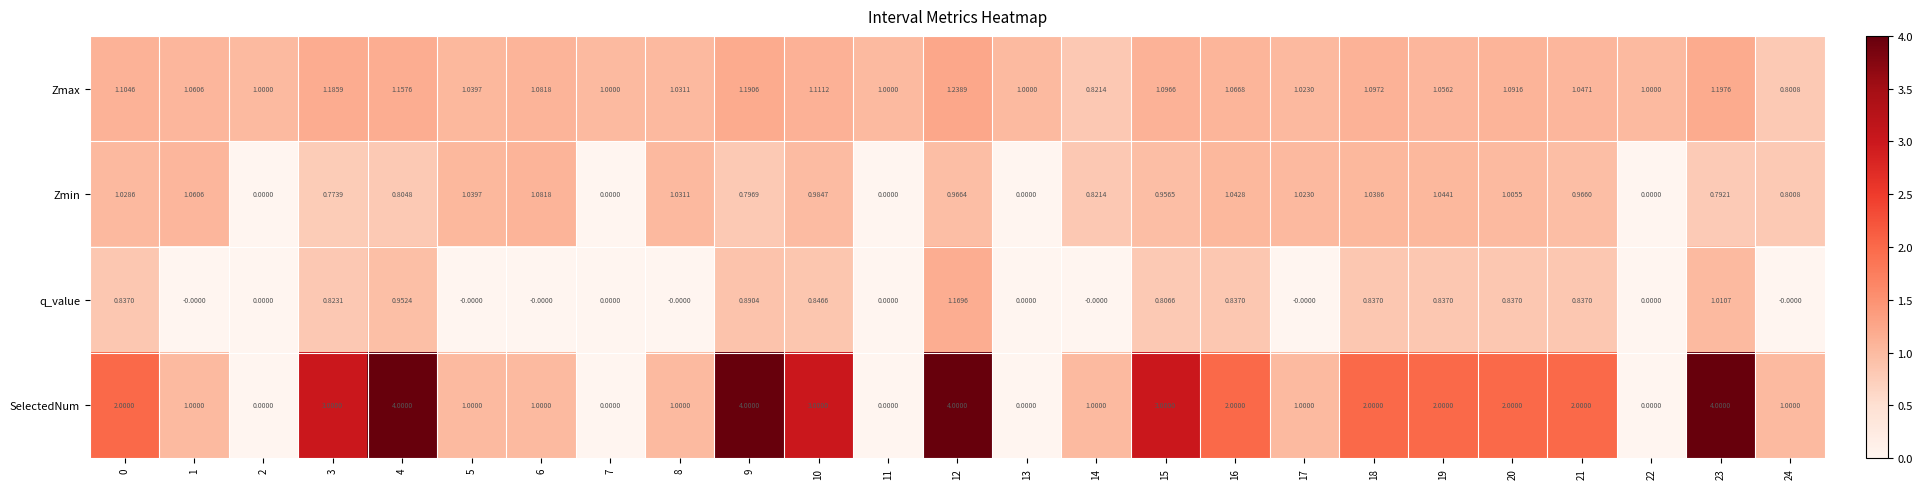

Is the value of Zmax at 17 greater than the value of Zmin at 1?

No